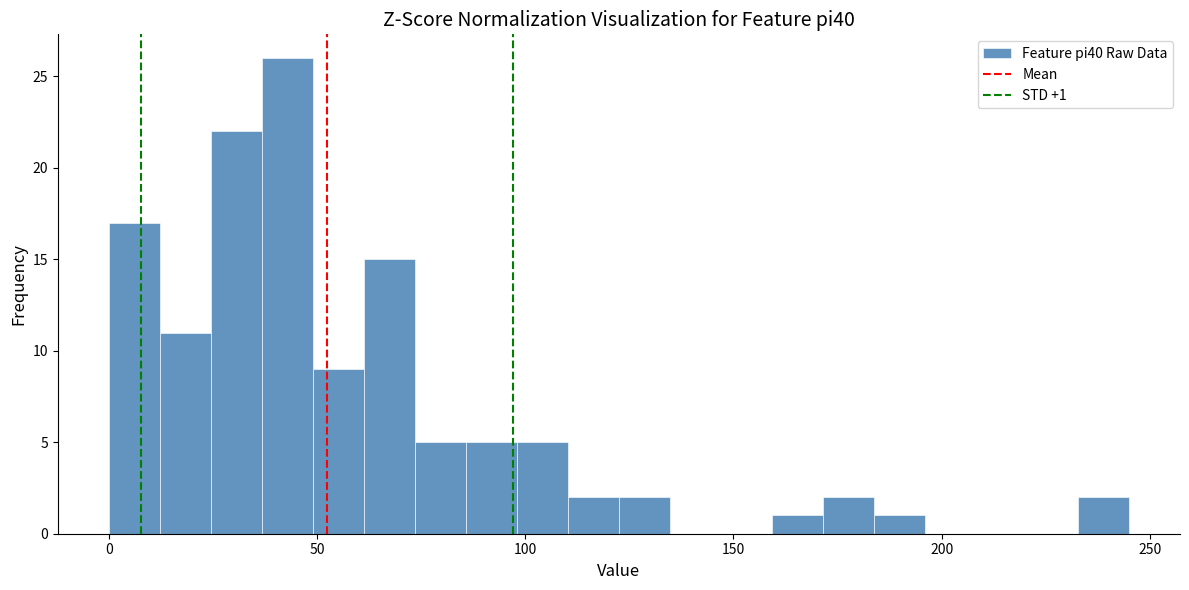

Read against the x-axis, roughly where is the centre of the tallest bar?

45